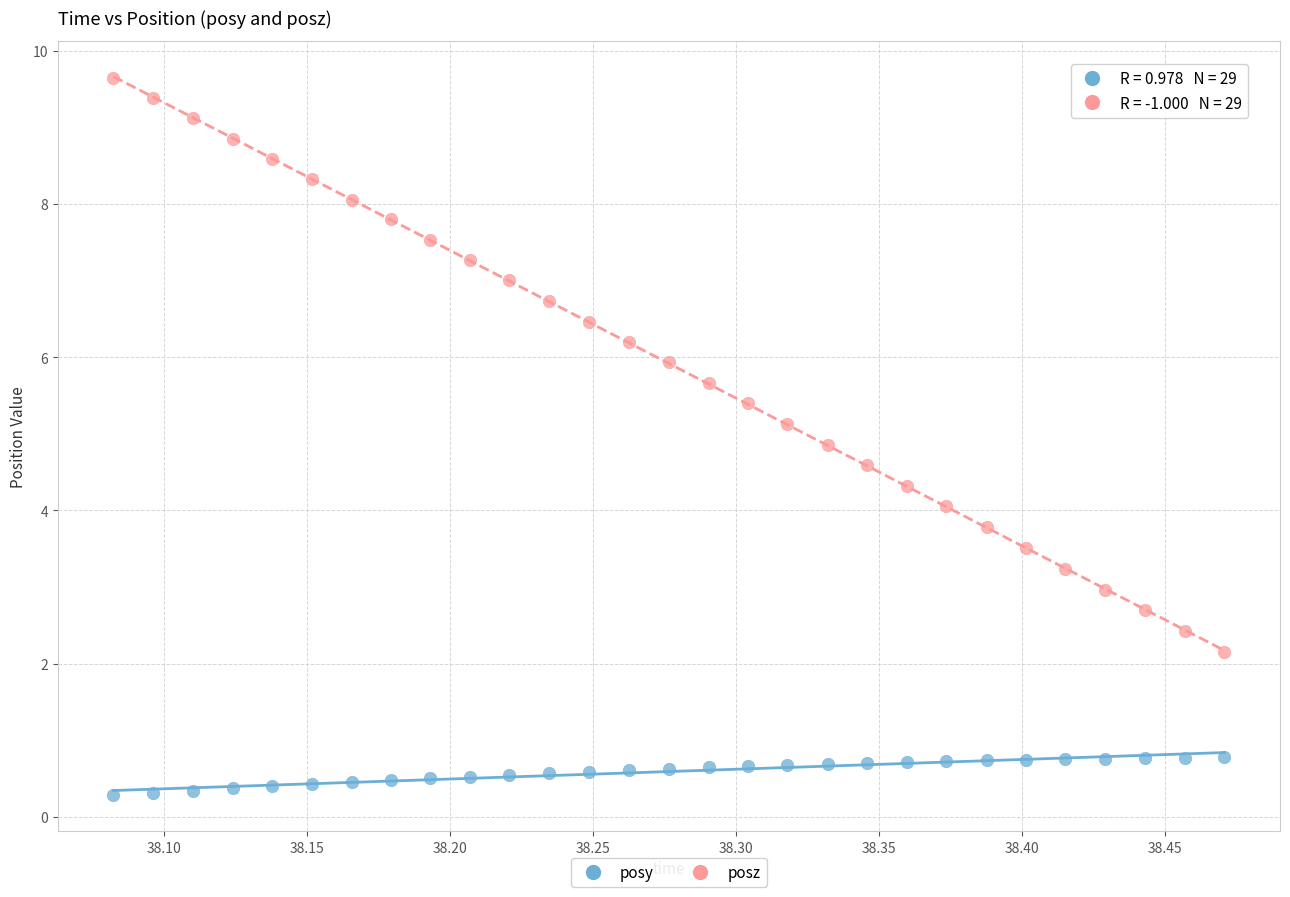

Across all data points, what is the range of Y values (max minus min)?

9.4